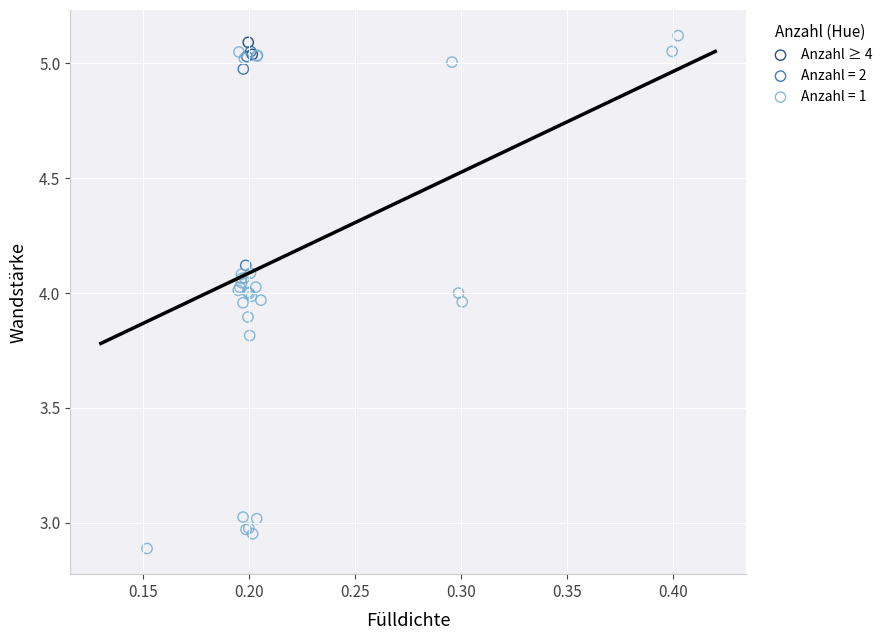

What are all the series names shown in the legend?

Anzahl ≥ 4, Anzahl = 2, Anzahl = 1